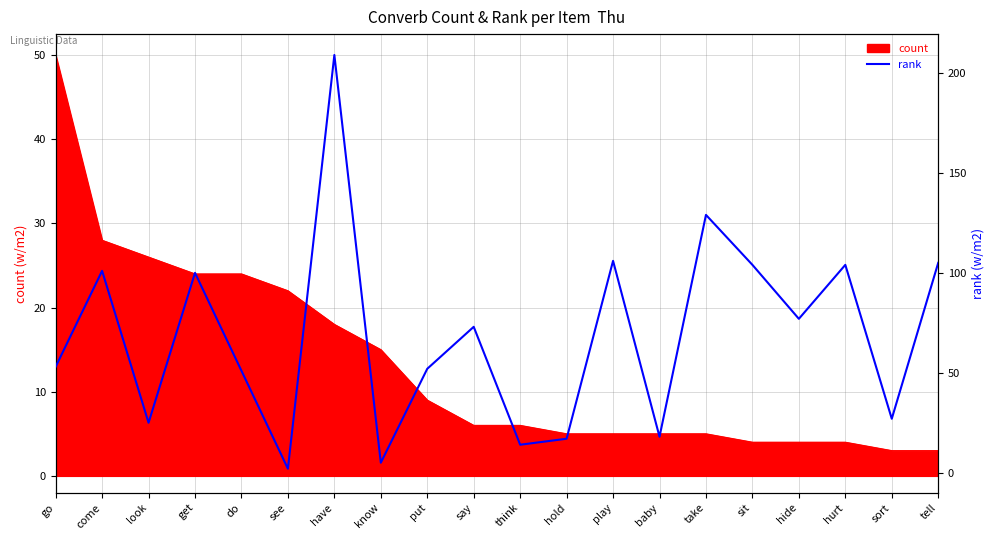

How many lines are shown in the chart?

1